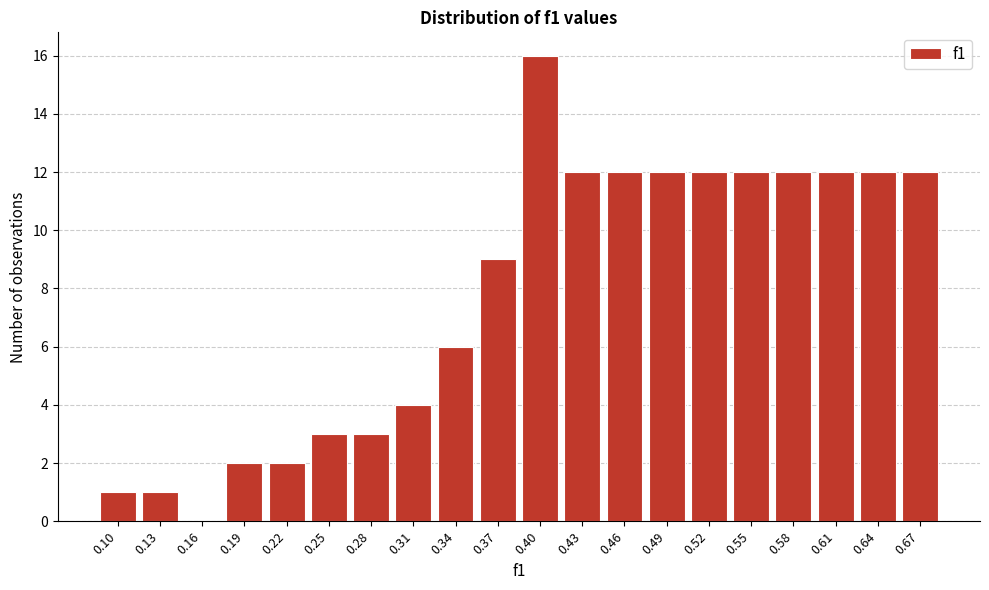

Reading left to right, list all the values displayed in this chart.

0.10=1	0.13=1	0.16=0	0.19=2	0.22=2	0.25=3	0.28=3	0.31=4	0.34=6	0.37=9	0.40=16	0.43=12	0.46=12	0.49=12	0.52=12	0.55=12	0.58=12	0.61=12	0.64=12	0.67=12